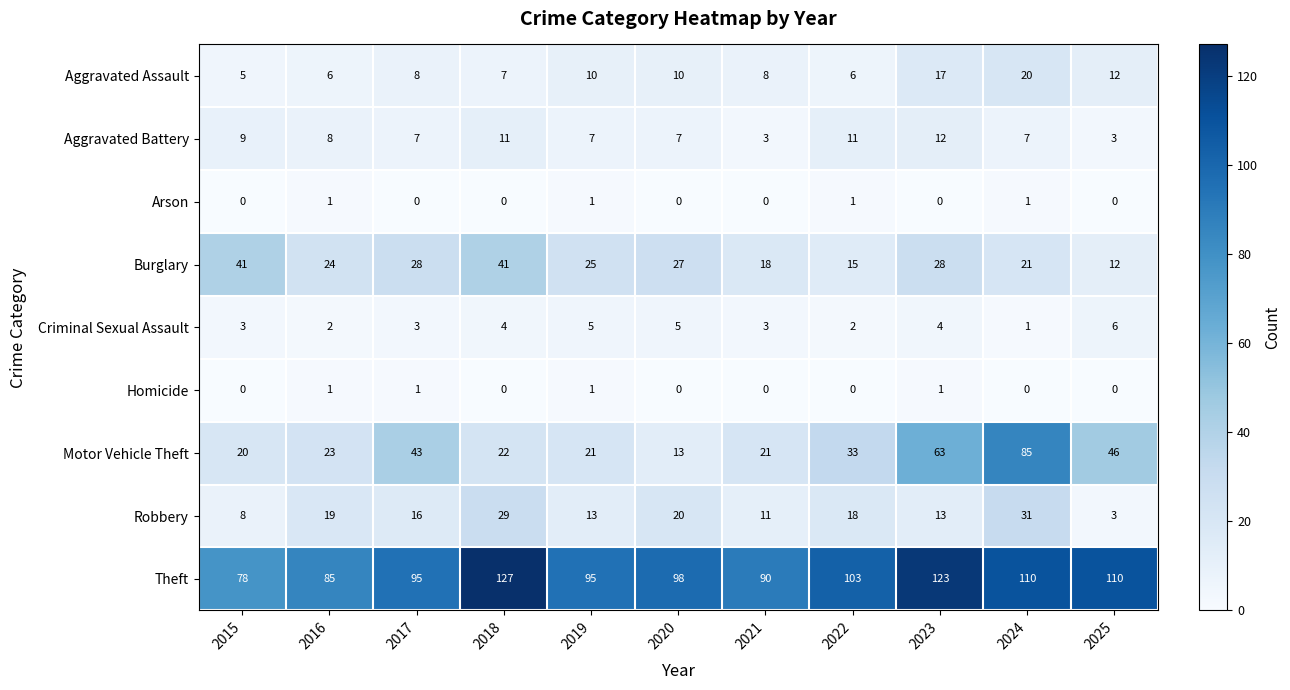

True or false: Motor Vehicle Theft has a value of 65 at 2025.

False